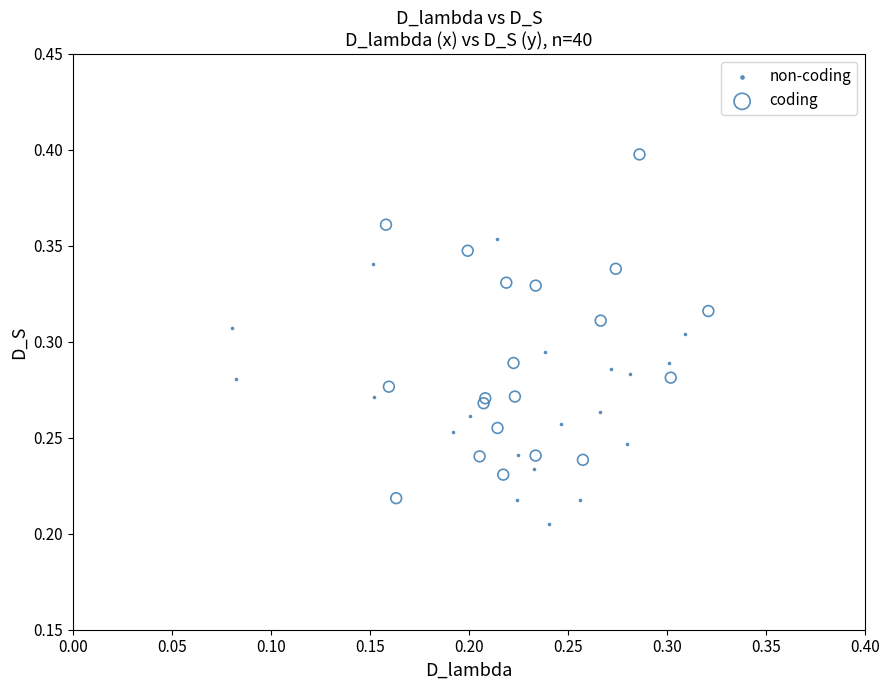

Which series contains the lowest Y value?

non-coding